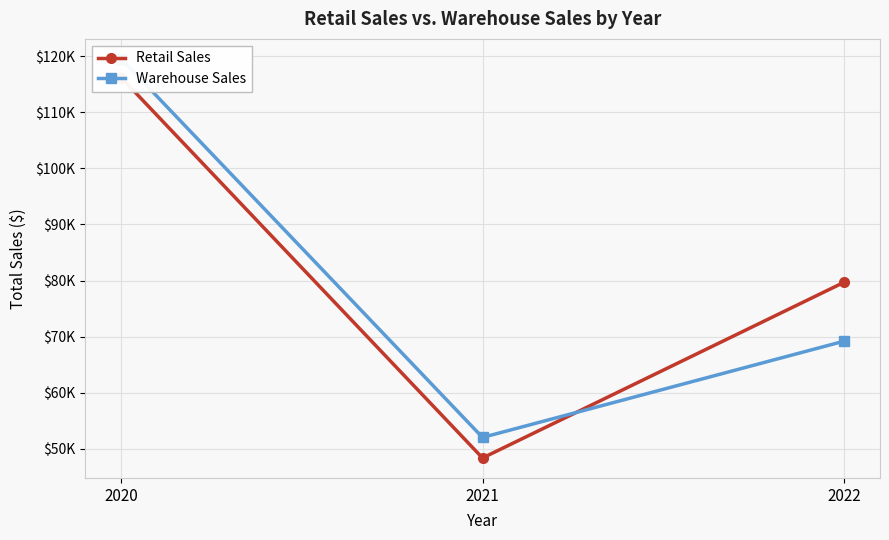

Reading left to right, list all the values displayed in this chart.

Retail Sales: 116173.7	48376.4	79675.4
Warehouse Sales: 119518.5	52039.4	69185.6